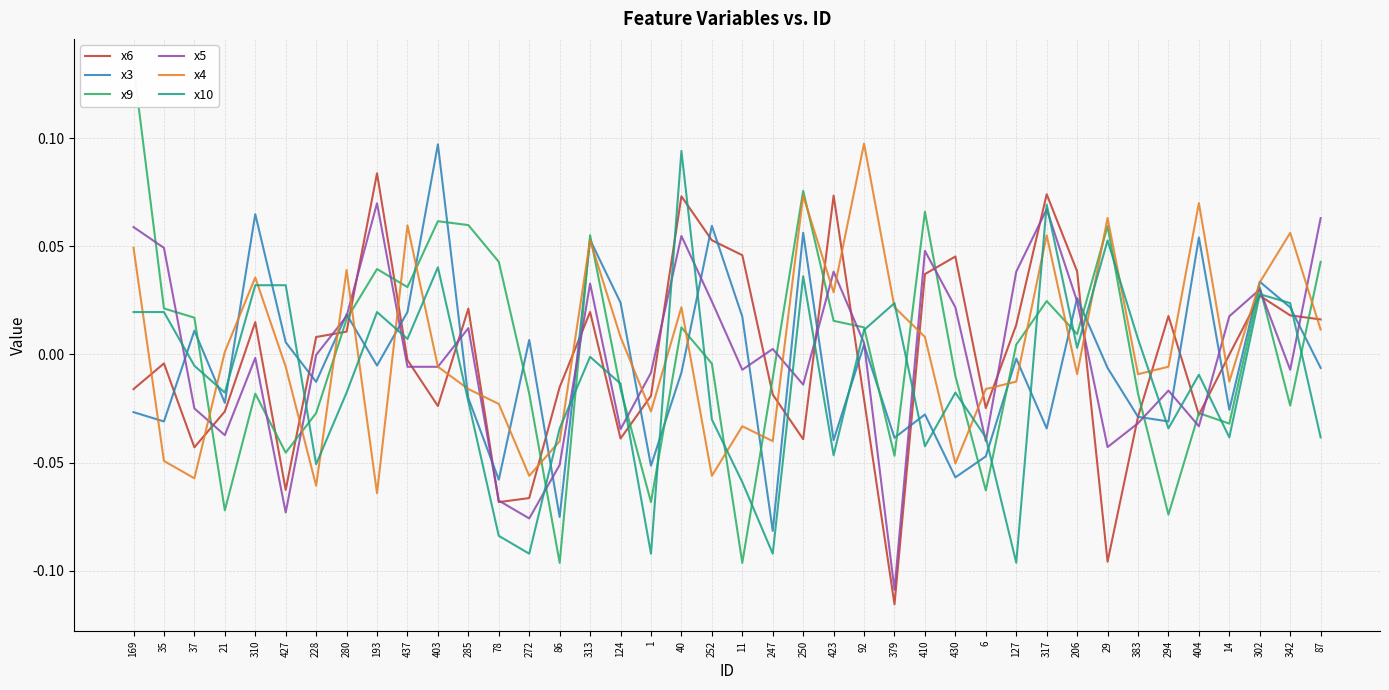

The value of x6 at 437 is -0.0. True or false?

True